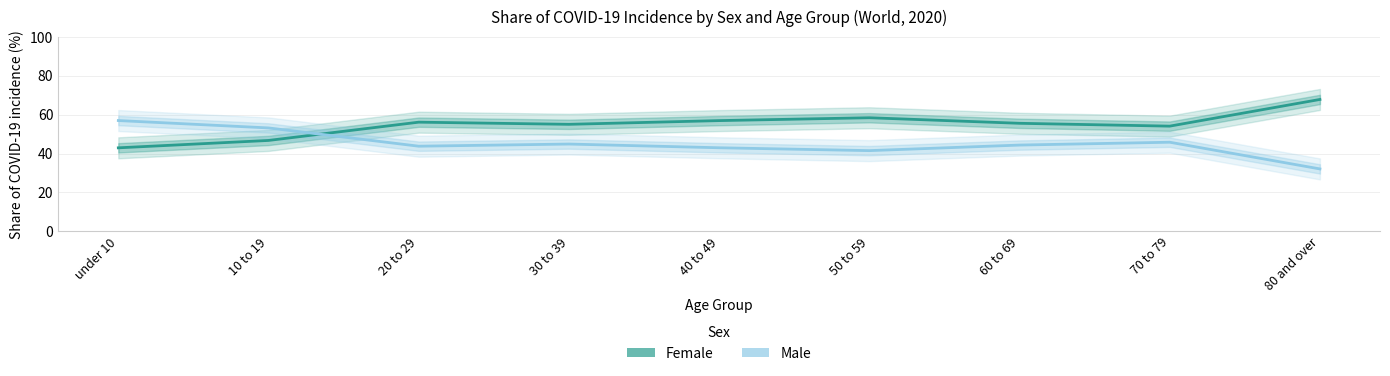

At which category does the chart reach its peak across all series?

80 and over